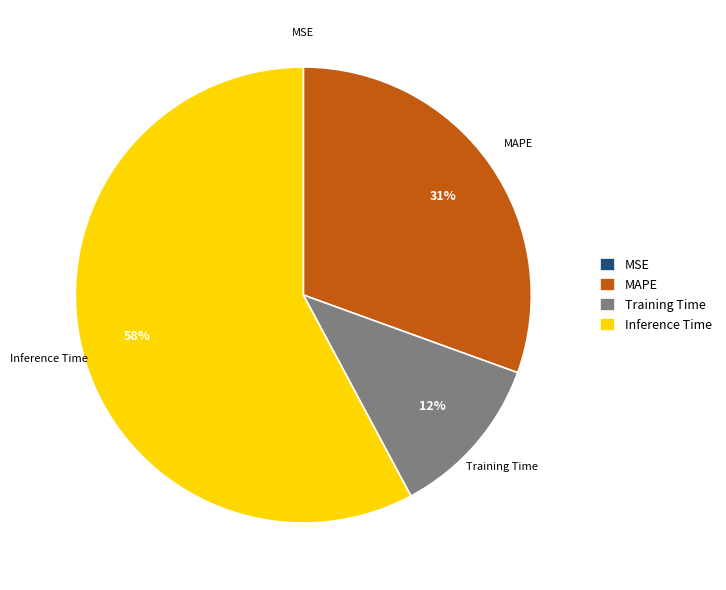

Does Inference Time account for over 50% of the chart?

Yes